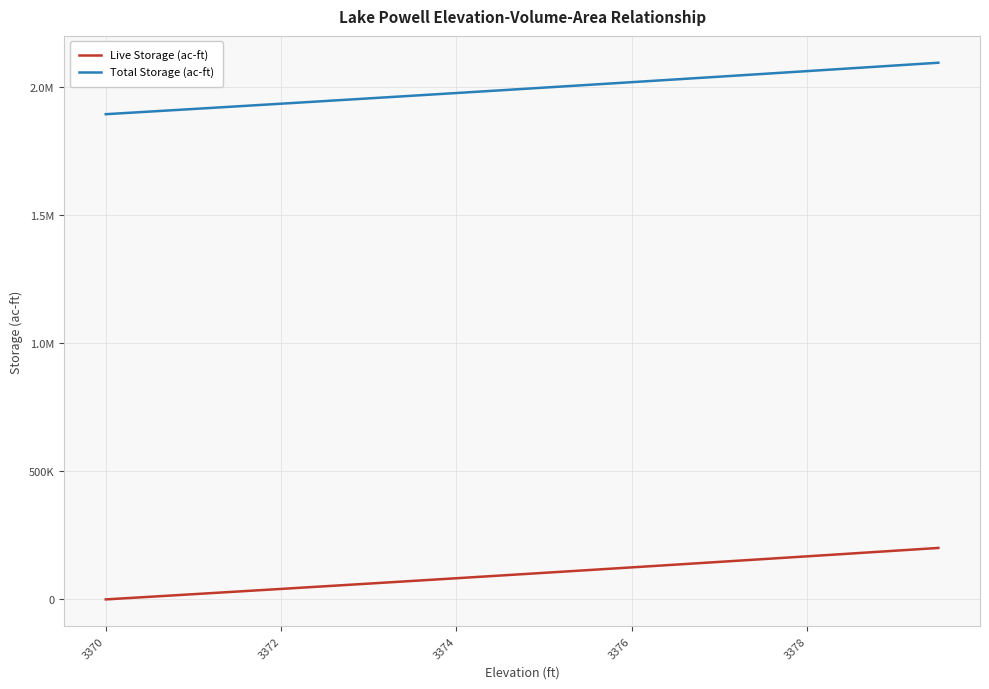

What are all the series names shown in the legend?

Live Storage (ac-ft), Total Storage (ac-ft)